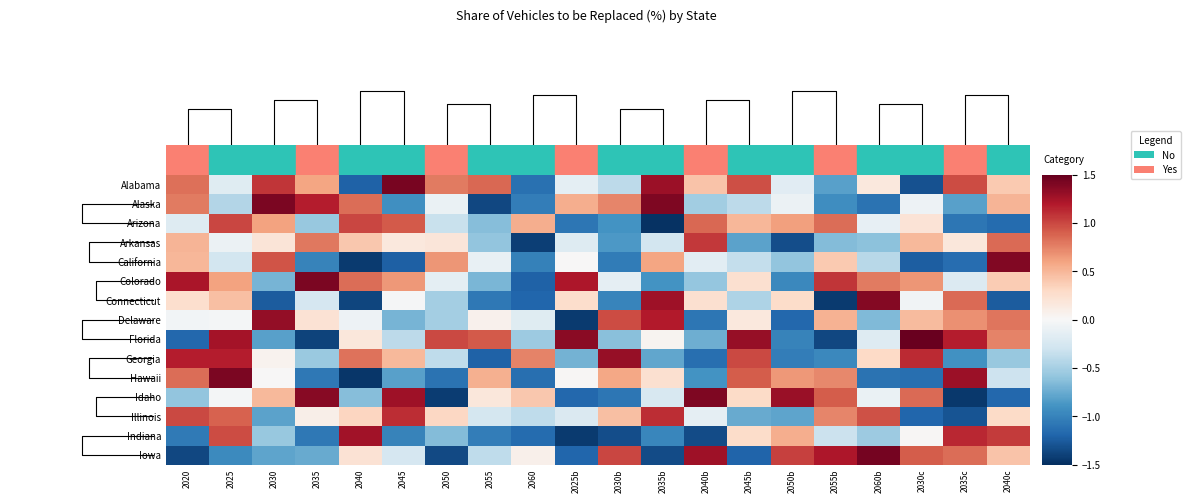

How many data points in Delaware are less than 0?

10